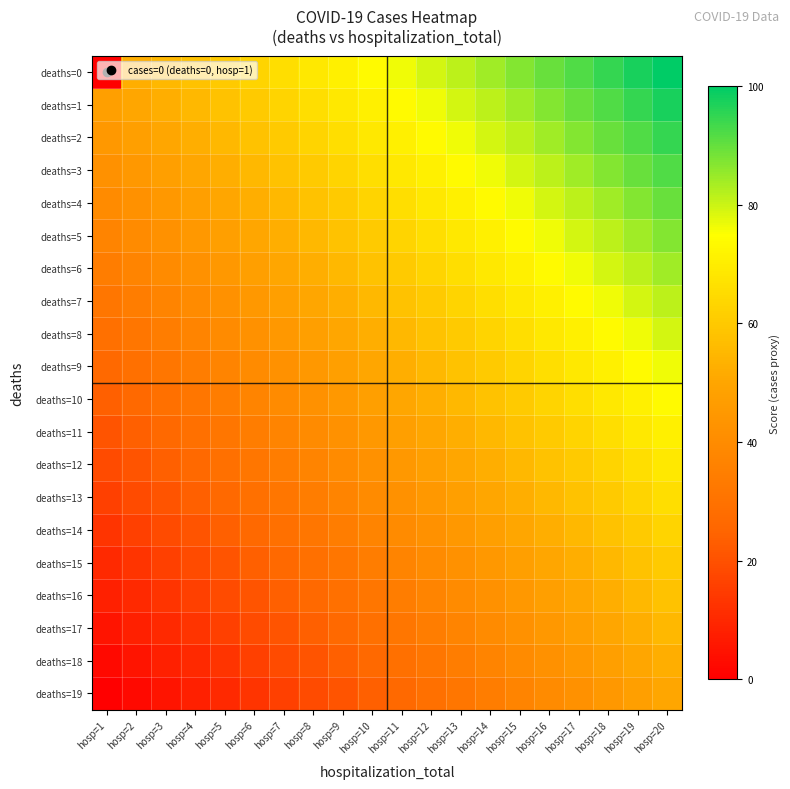

At which category is the sum across all series the highest?

hosp=20